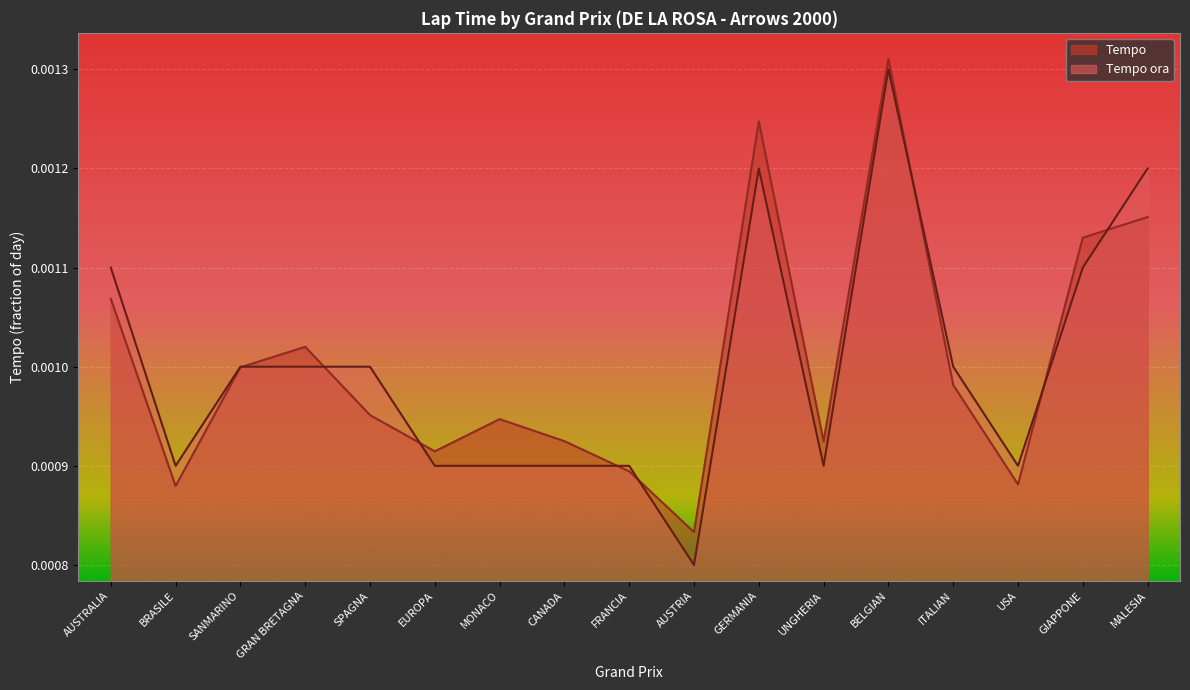

Which category has the lowest value in the Tempo series?

AUSTRIA